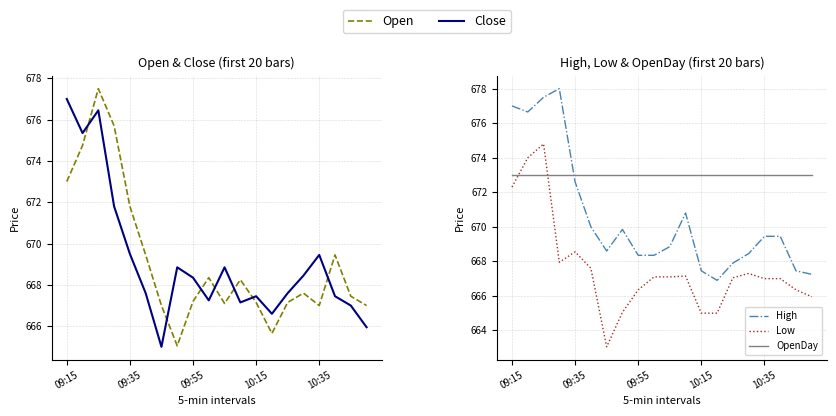

Which series ends up on top after the final intersection of Low and OpenDay?

OpenDay